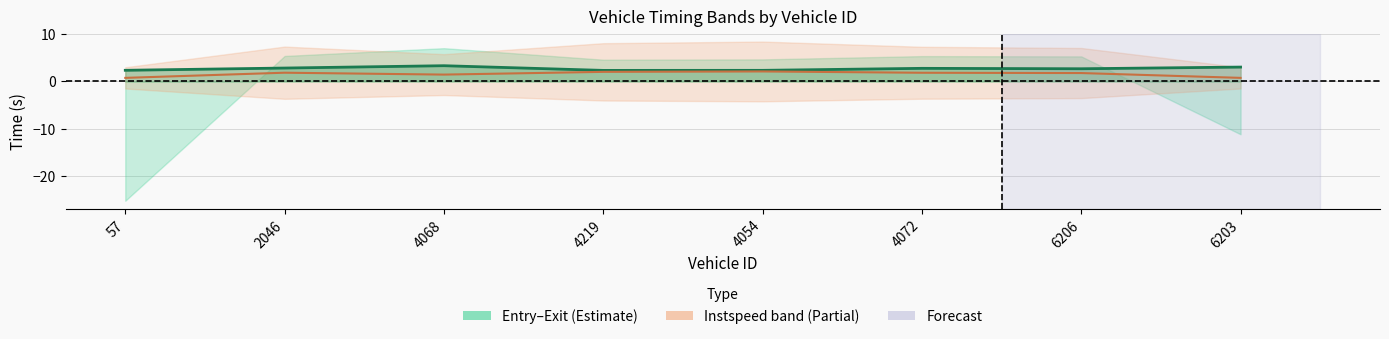

True or false: mid offset has a value of 1.5 at 4219.

False